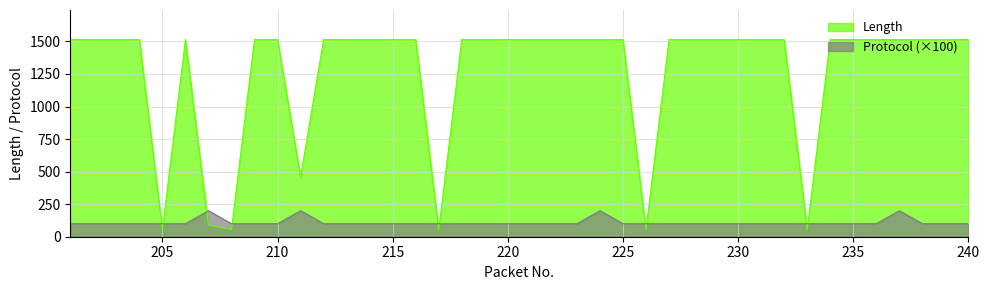

At which category does Length reach its first local peak?

206